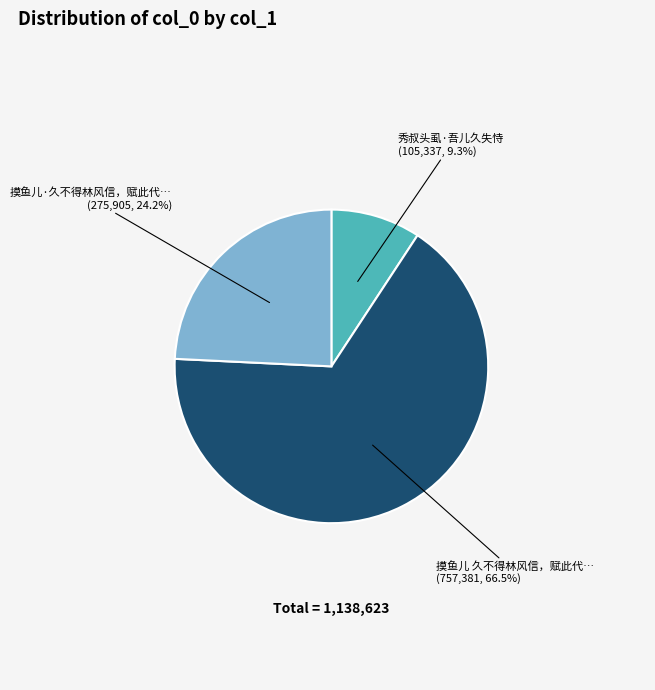

Is there any slice that represents more than half of the pie?

Yes